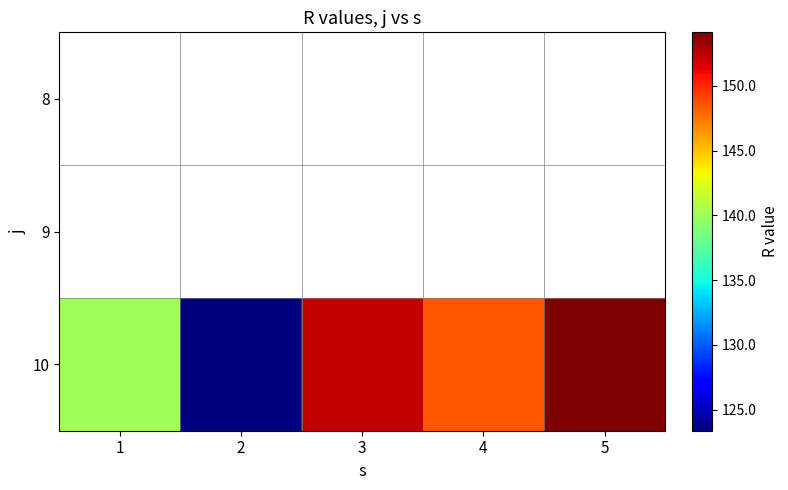

What is the total value across all series at 3?

152.3